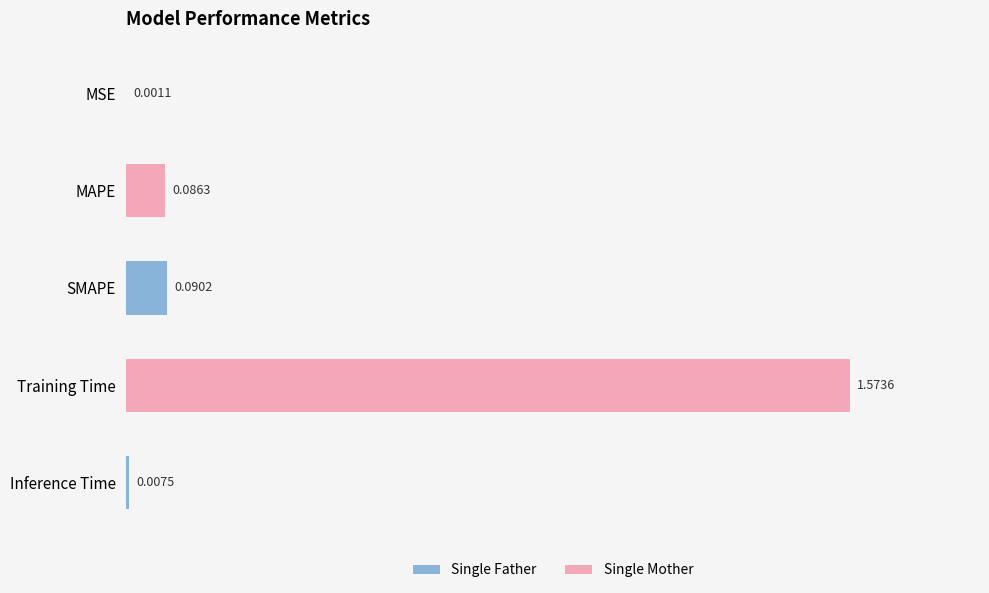

What is the change in value from MSE to SMAPE?

+0.1